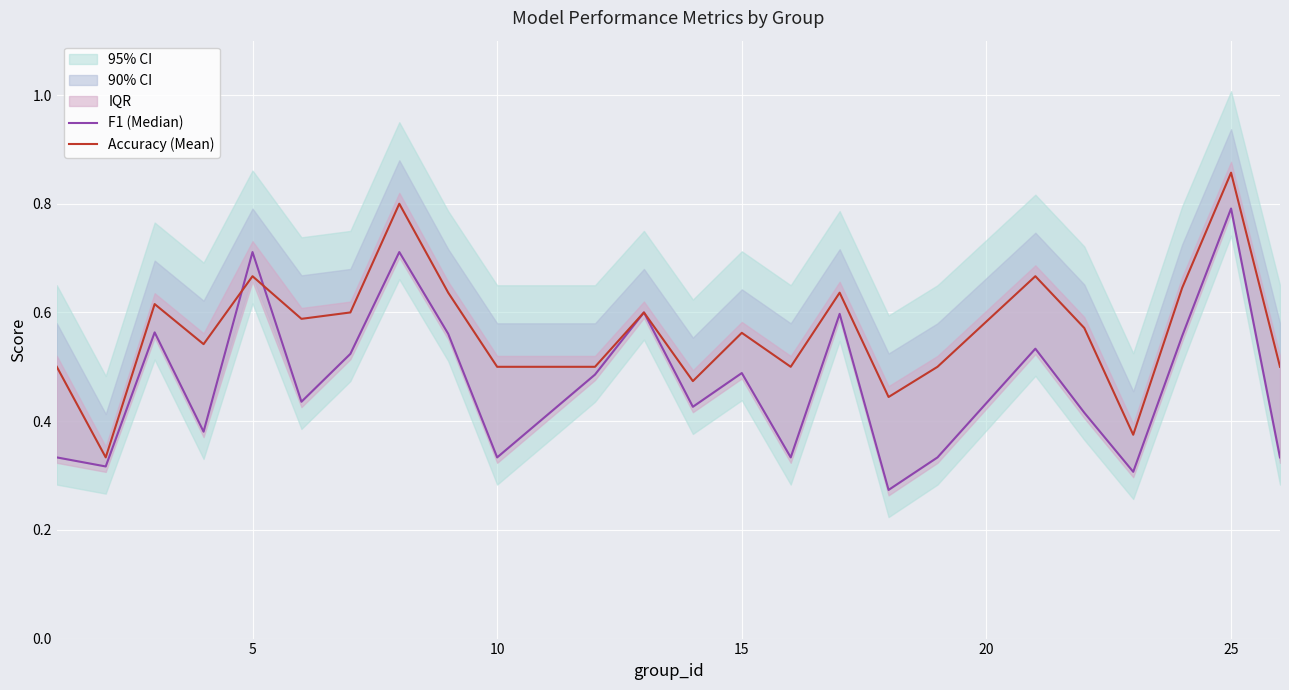

At which label does Accuracy (Mean) reach its peak?

25